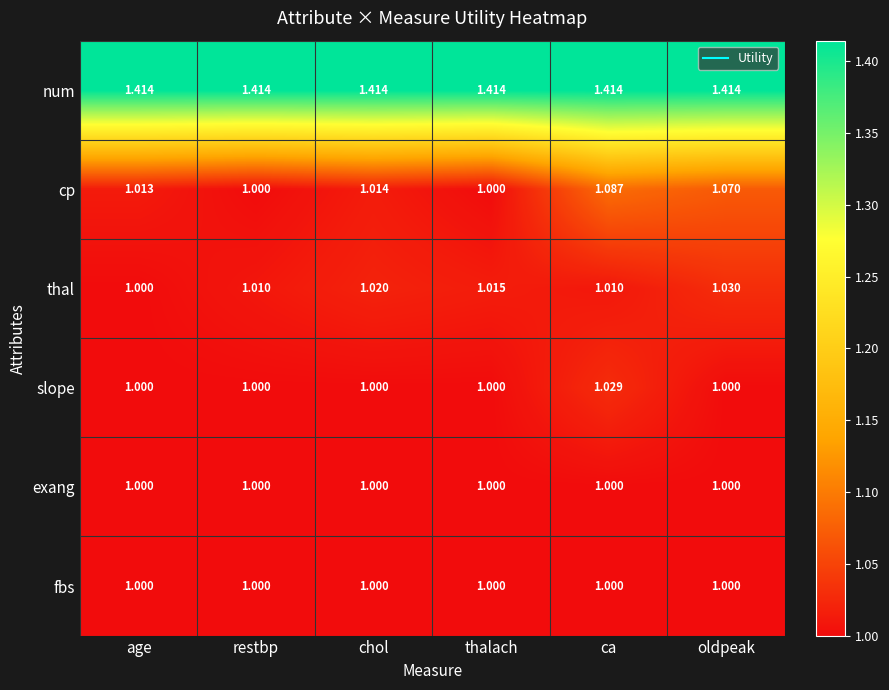

Which series changed the most between age and oldpeak?

cp